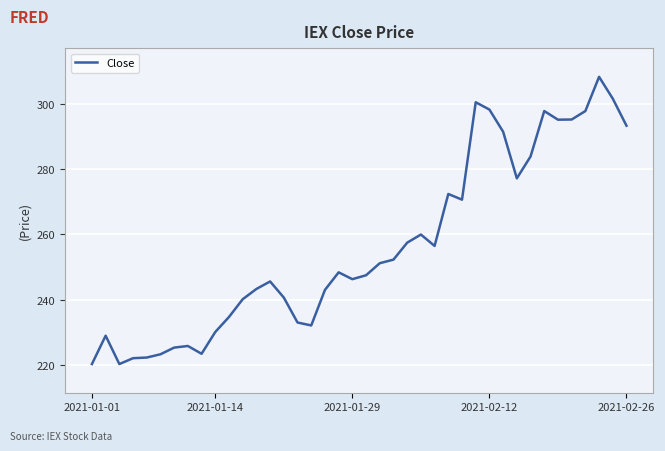

What is the maximum value shown in the chart?

308.4